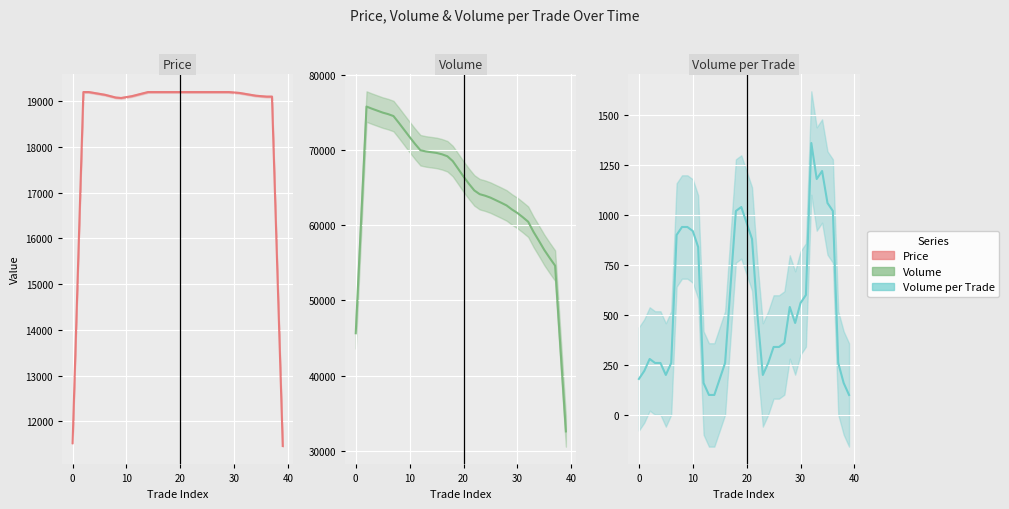

Which series has the largest total across all categories?

Volume